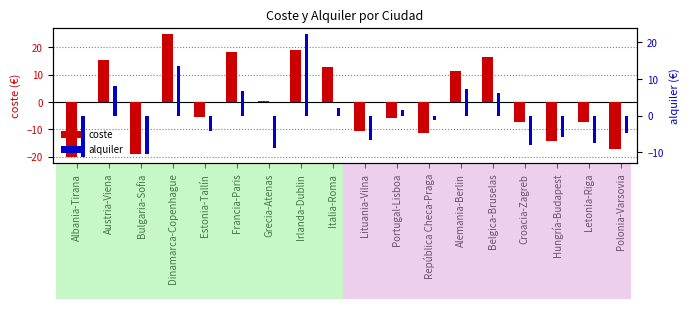

How many values in coste are above zero?

8